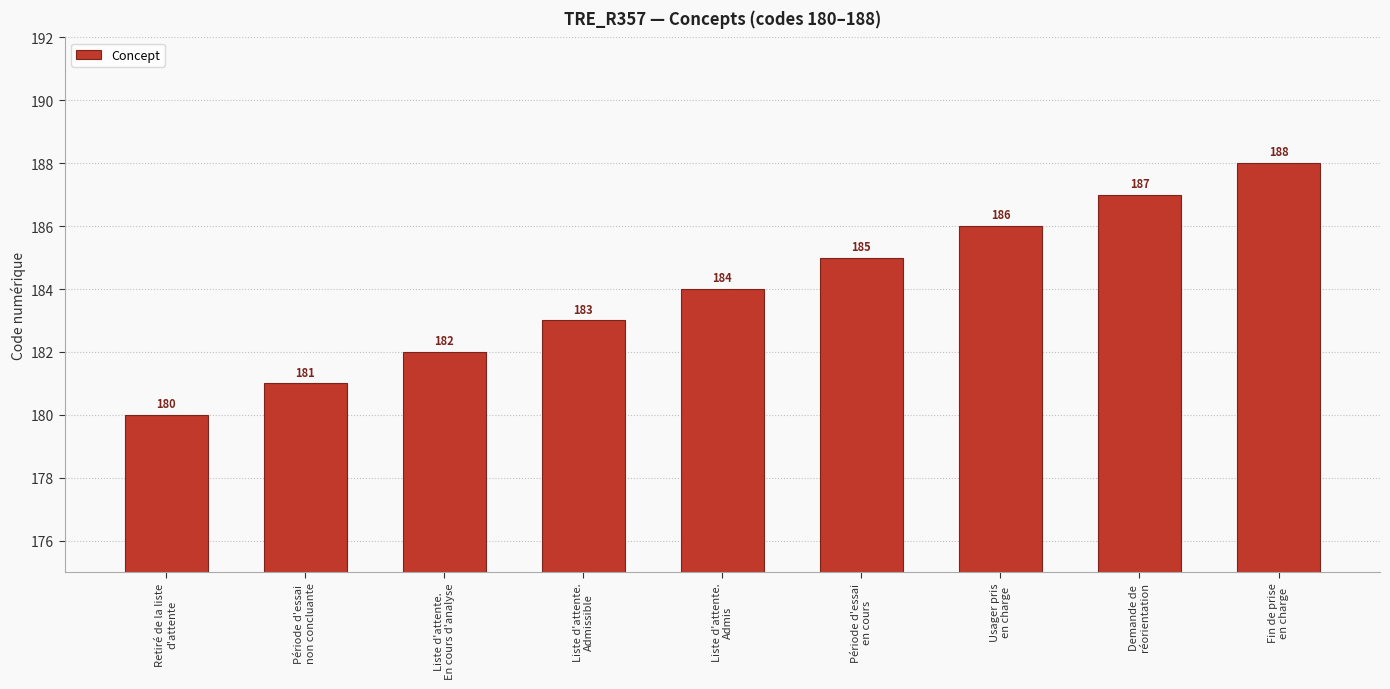

What is the difference between the second highest and second lowest values?

6